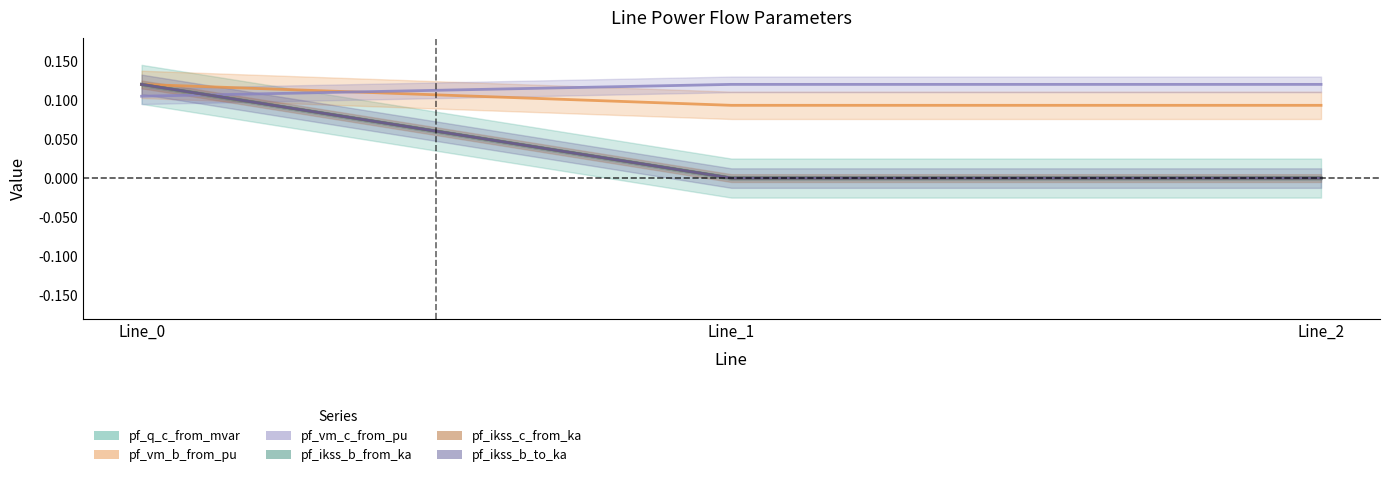

Is the value of pf_ikss_b_to_ka at Line_0 greater than the value of pf_ikss_b_from_ka at Line_2?

Yes